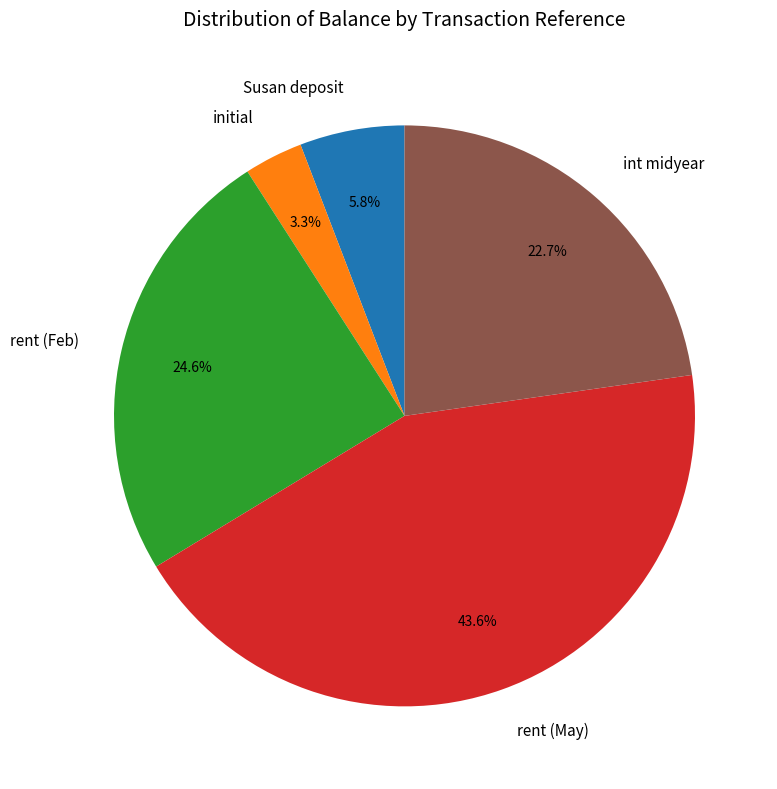

Approximately how many times larger is the value at int midyear compared to rent (Feb)?

0.9